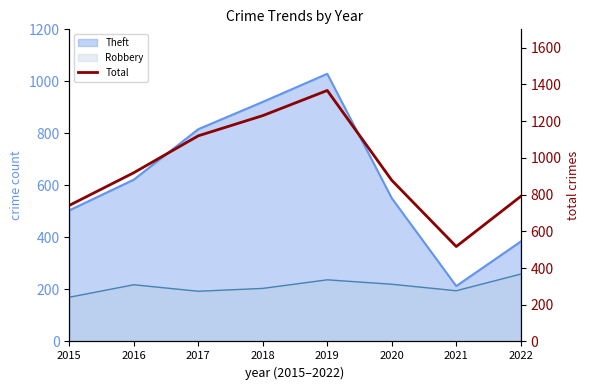

Rank the categories by value from lowest to highest.

2021, 2015, 2022, 2020, 2016, 2017, 2018, 2019